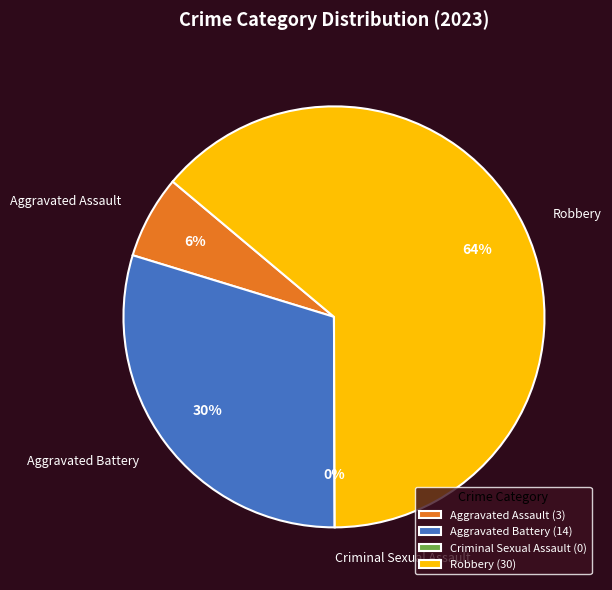

What is the smallest slice in the pie chart?

Criminal Sexual Assault